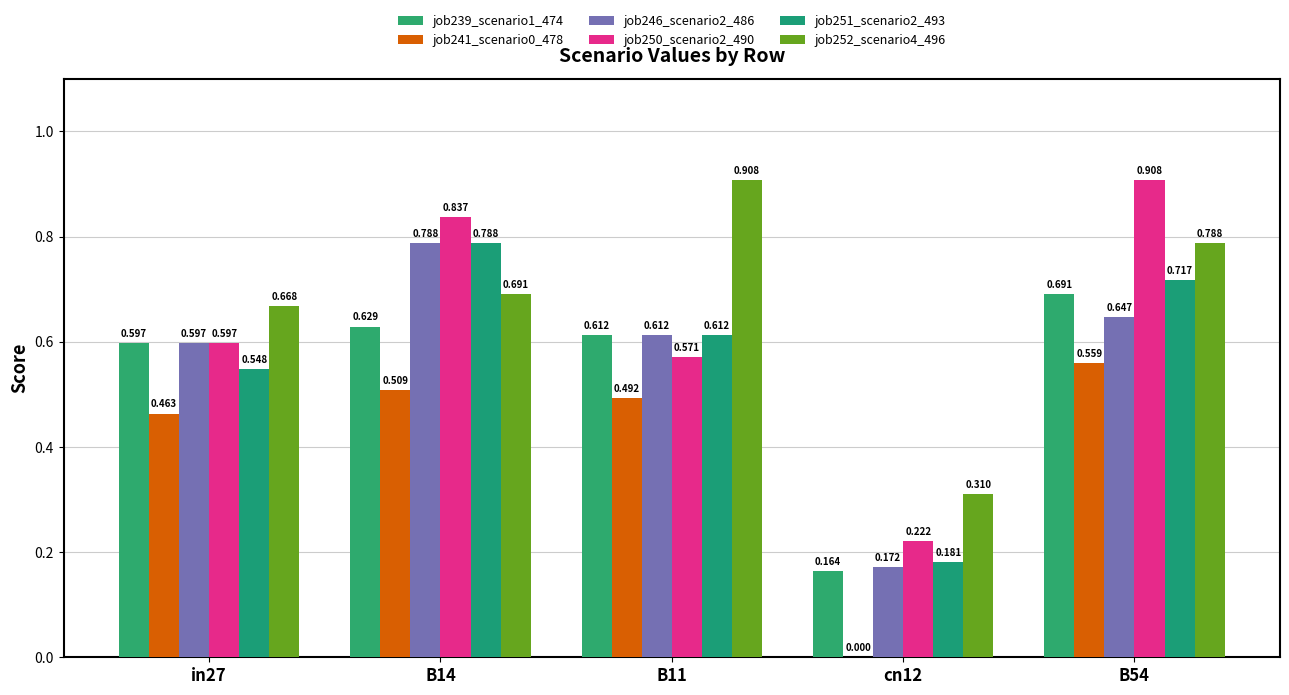

Which series has the widest spread of values?

job250_scenario2_490